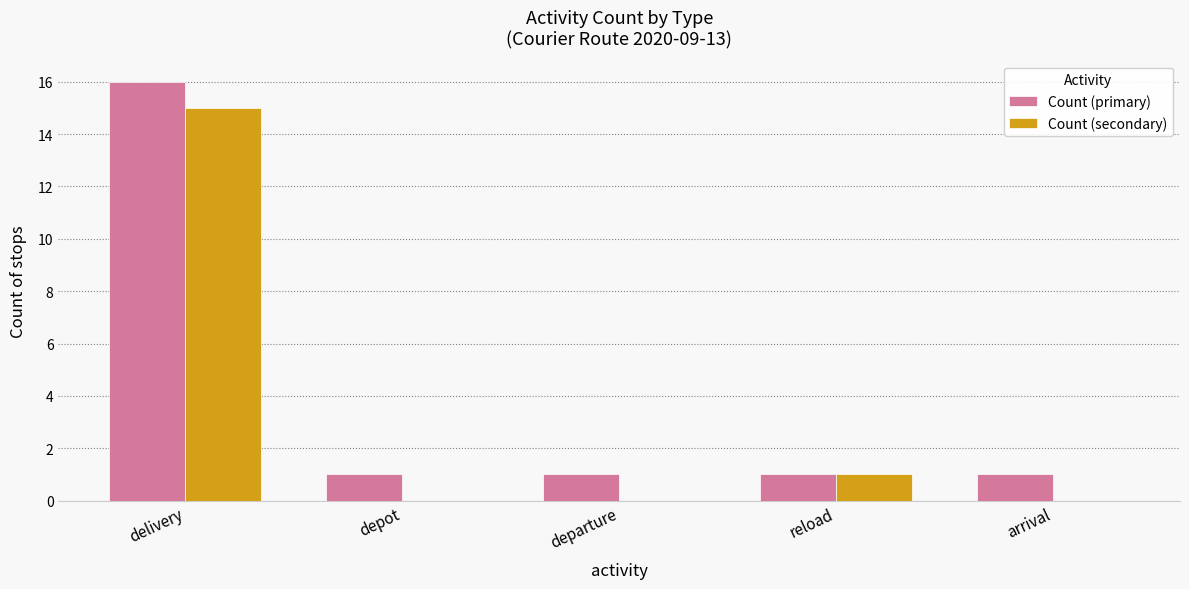

What is the total value across all series at delivery?

31